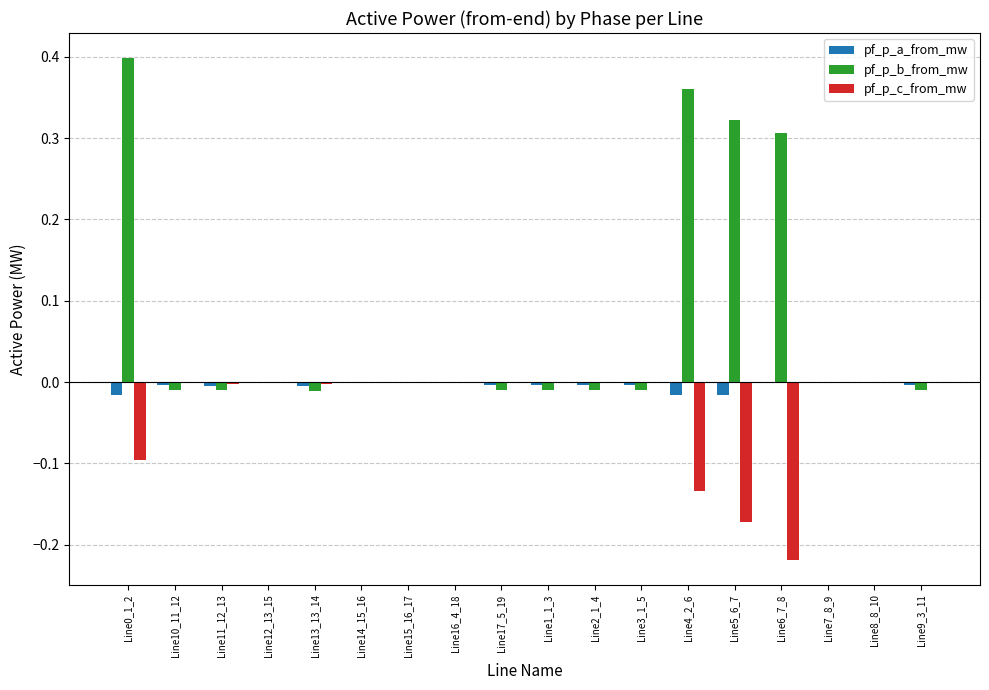

The pf_p_b_from_mw series shows -0.0 at Line13_13_14. True or false?

True